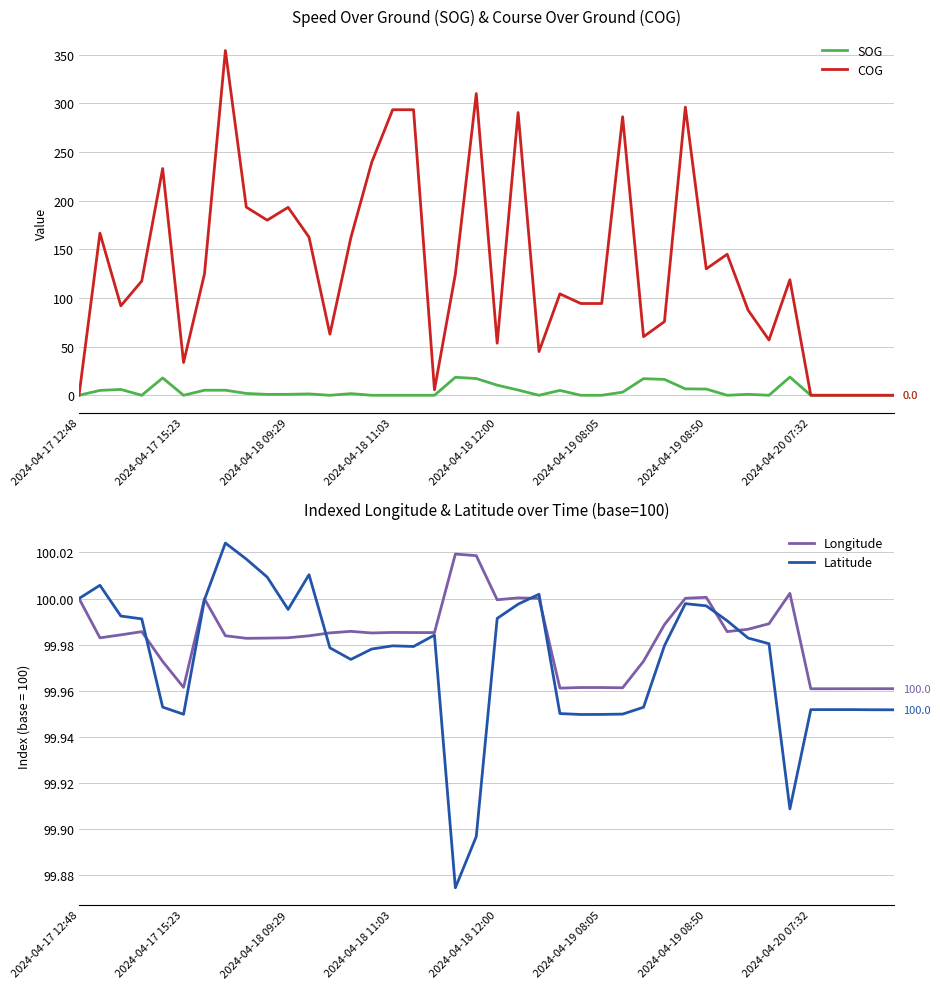

Which category has the lowest value across all series?

2024-04-17 12:48